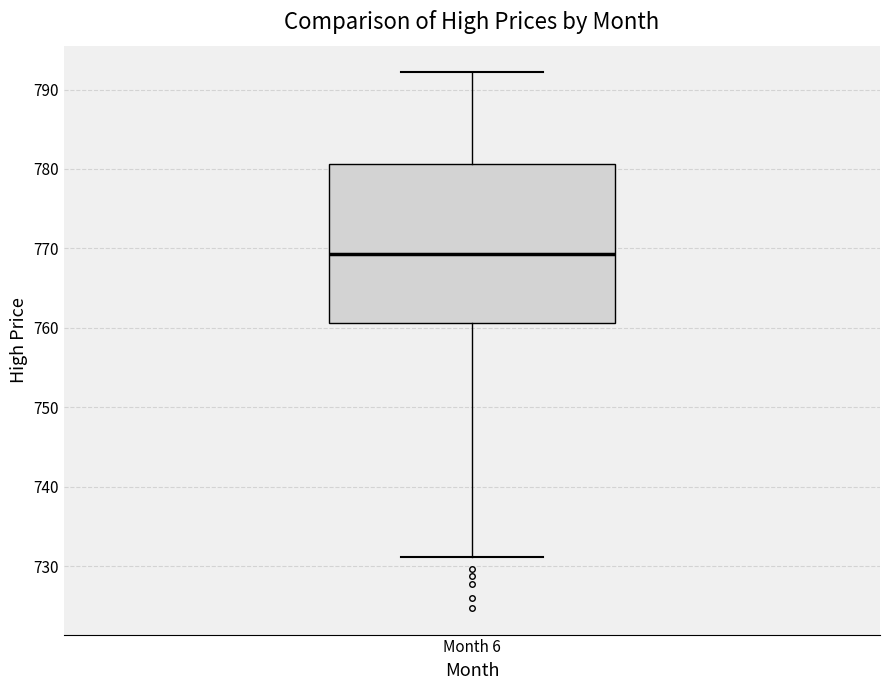

Transcribe this box plot: give where the median line is, the range the box spans, and where the two whiskers end, as read against the y-axis. The values are not printed on the chart, so give them approximately, as read against the axis.

median 769, box 761 to 781, whiskers 731 to 792